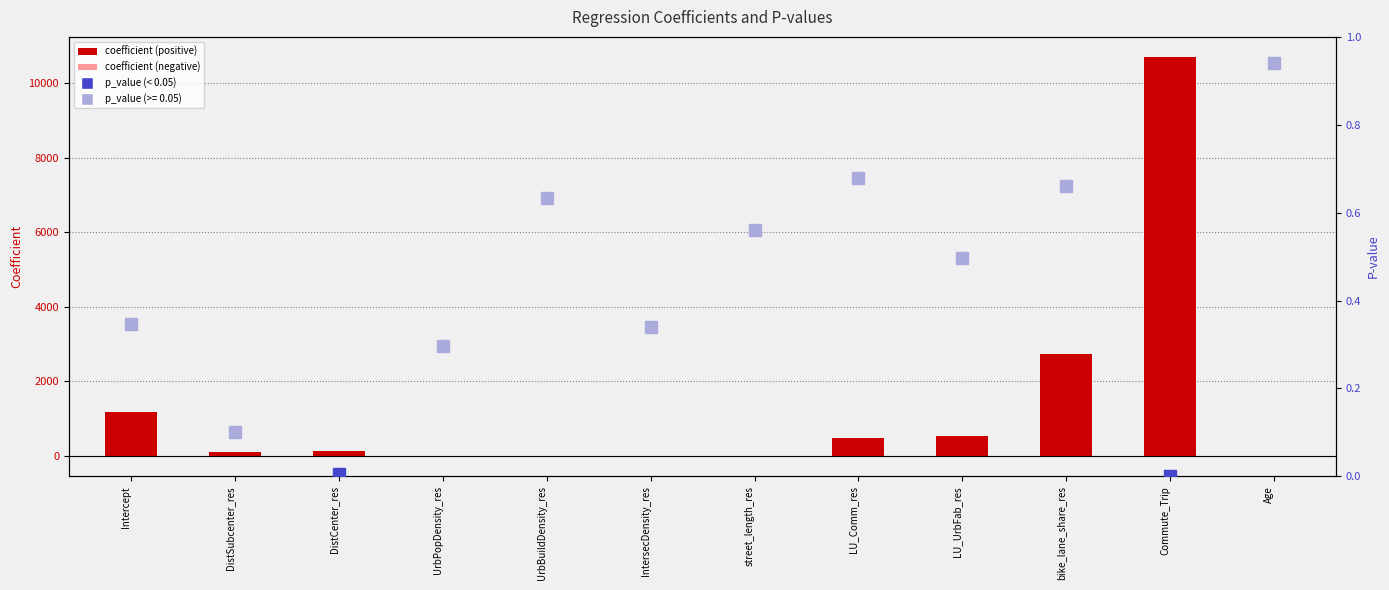

The chart shows a value of -1.9 at Age. True or false?

False